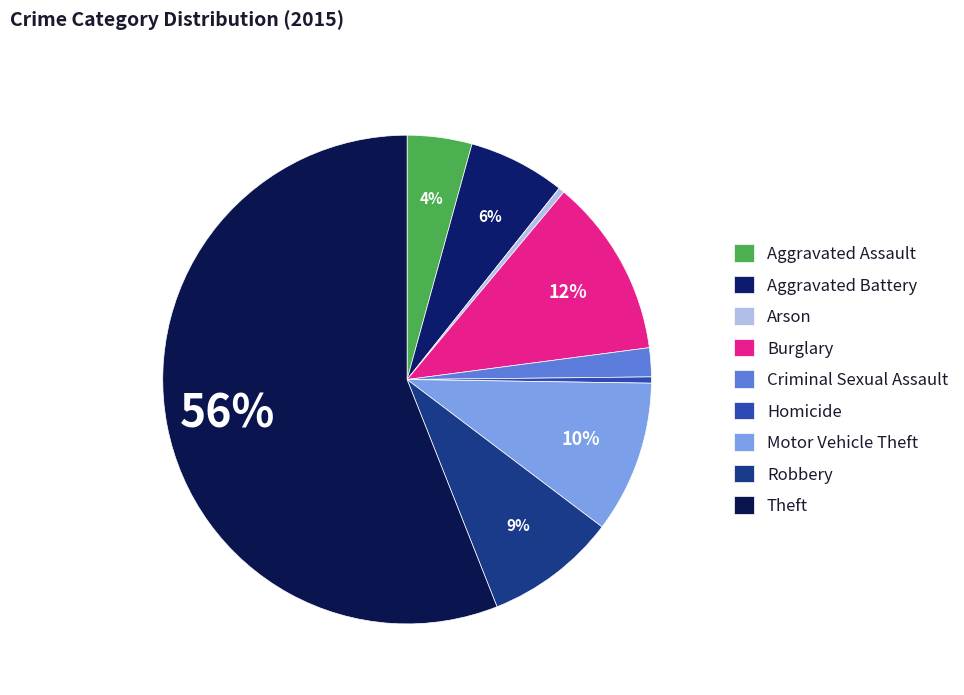

Which slice is the largest?

Theft